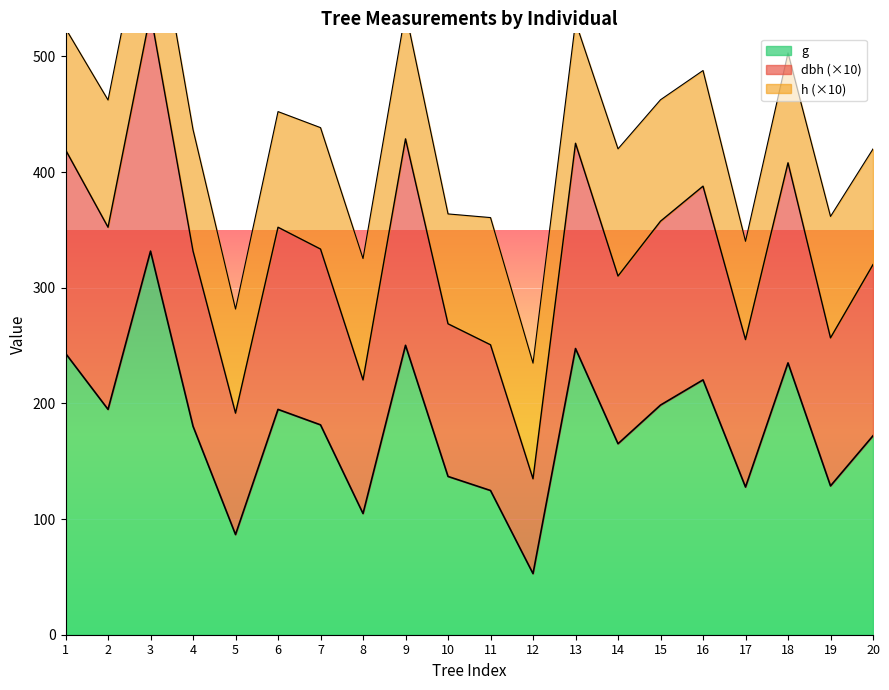

What is the minimum value for g?

52.8